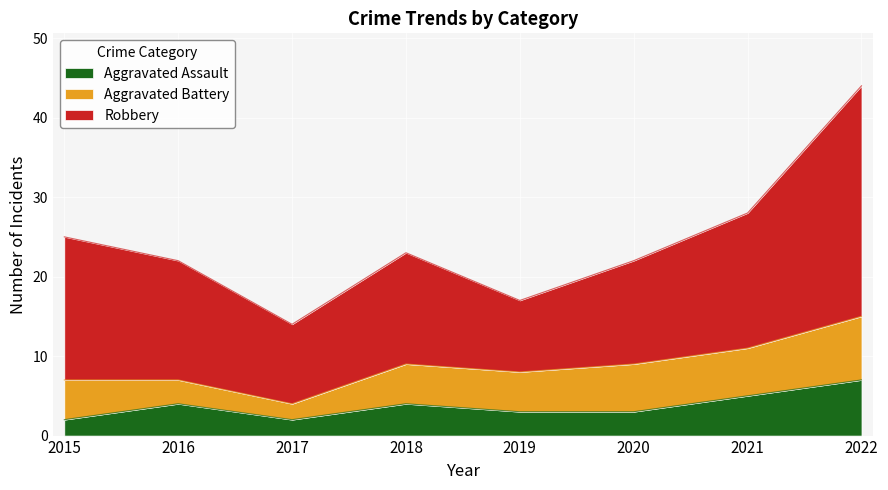

In Aggravated Battery, how many points are lower than both neighbors (excluding endpoints)?

1